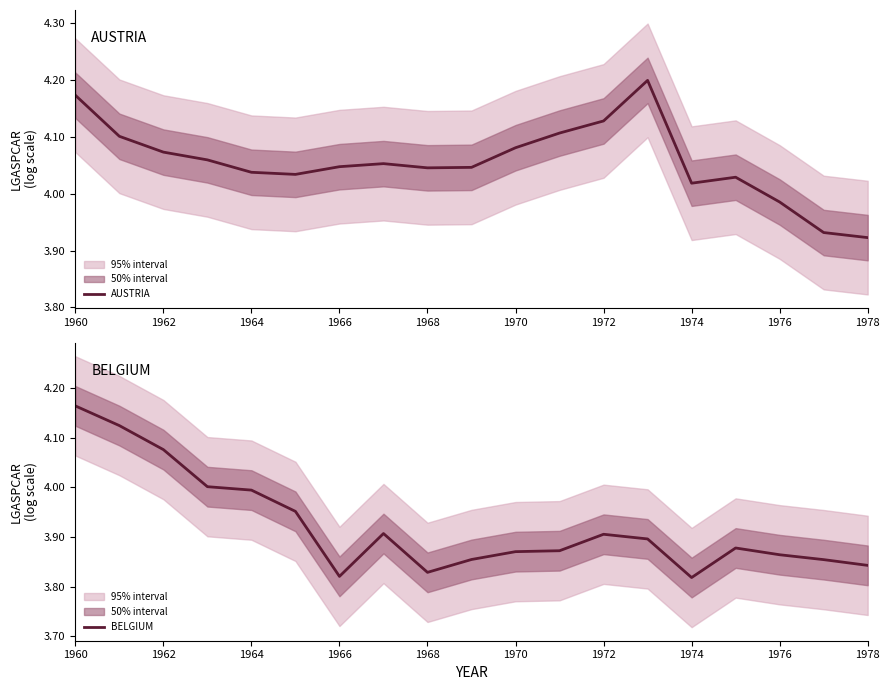

Rank the series by their maximum value, from lowest to highest.

BELGIUM, AUSTRIA